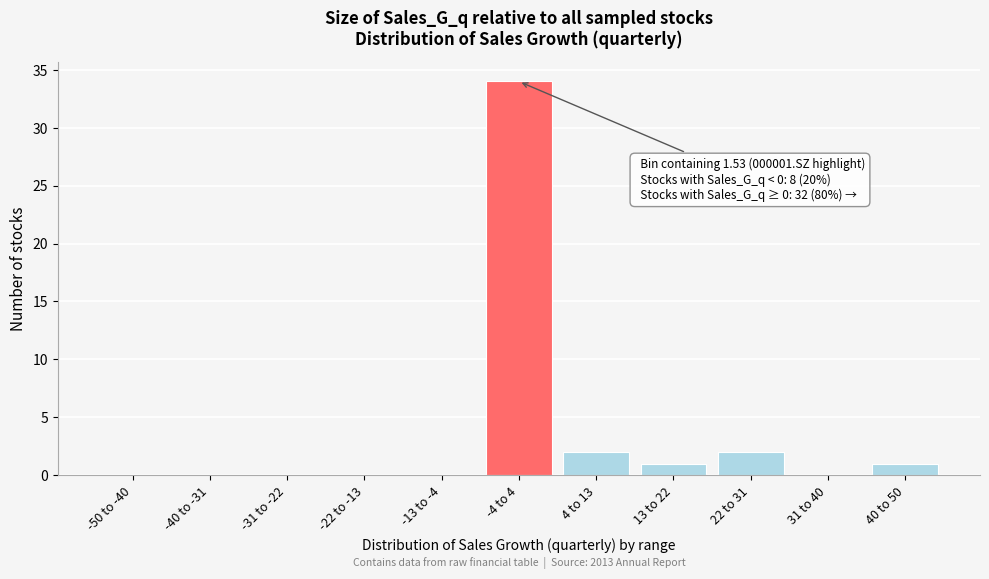

Reading left to right, what are all the values shown in this chart?

-50 to -40=0	-40 to -31=0	-31 to -22=0	-22 to -13=0	-13 to -4=0	-4 to 4=34	4 to 13=2	13 to 22=1	22 to 31=2	31 to 40=0	40 to 50=1